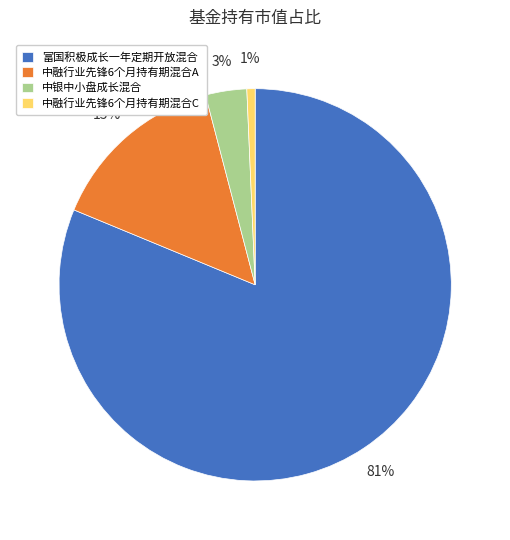

What percentage is the 中银中小盘成长混合 slice, to the nearest percent?

3%